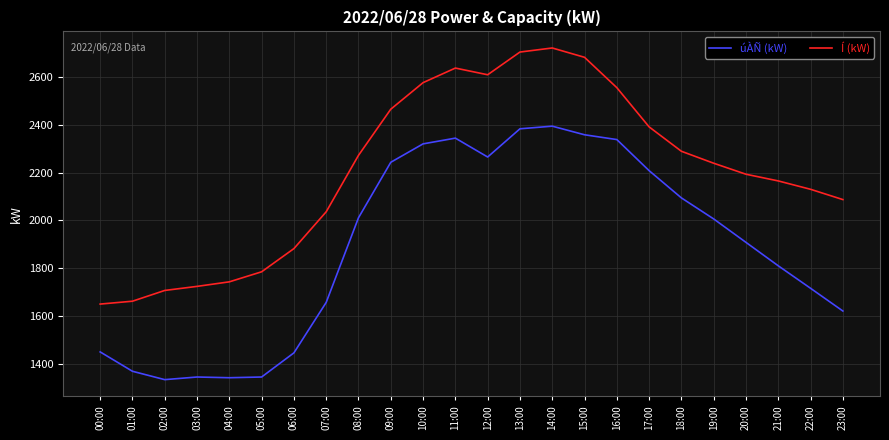

Which series has the largest total across all categories?

Í (kW)